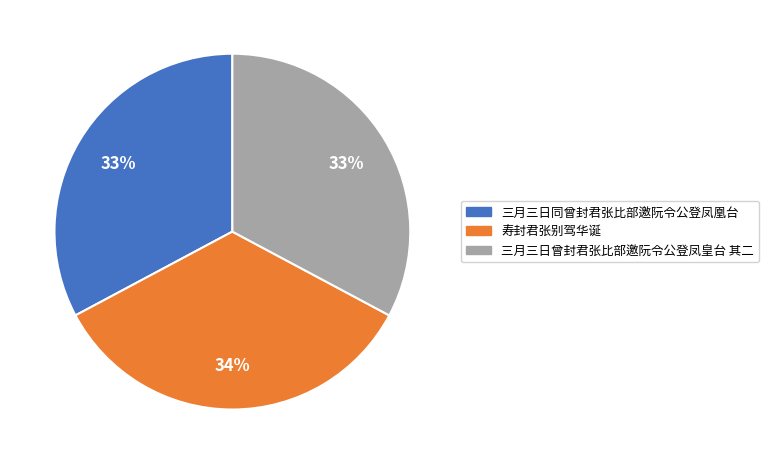

What is the ratio of the value at 寿封君张别驾华诞 to the value at 三月三日同曾封君张比部邀阮令公登凤凰台?

1.0